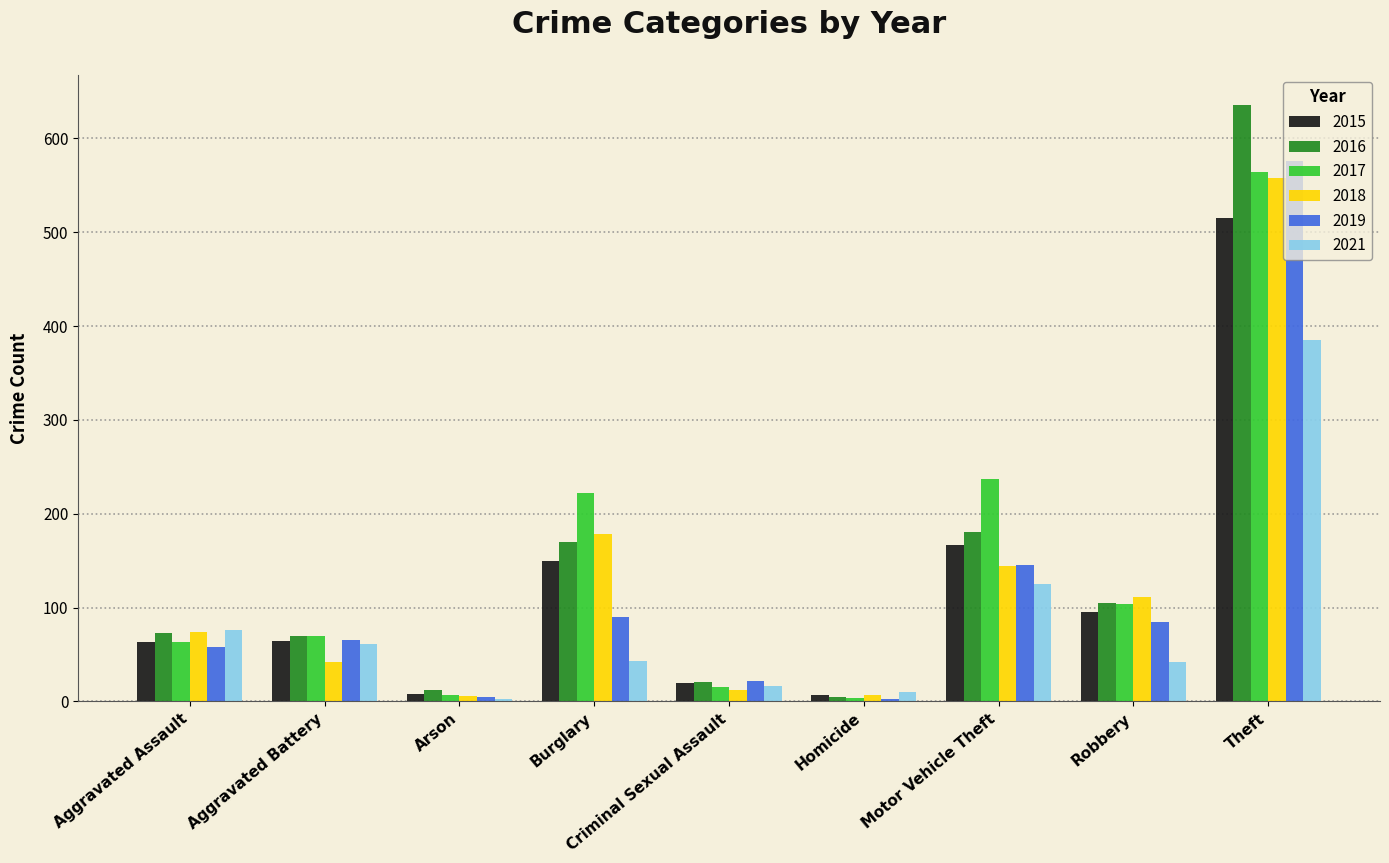

What are all the series names shown in the legend?

2015, 2016, 2017, 2018, 2019, 2021